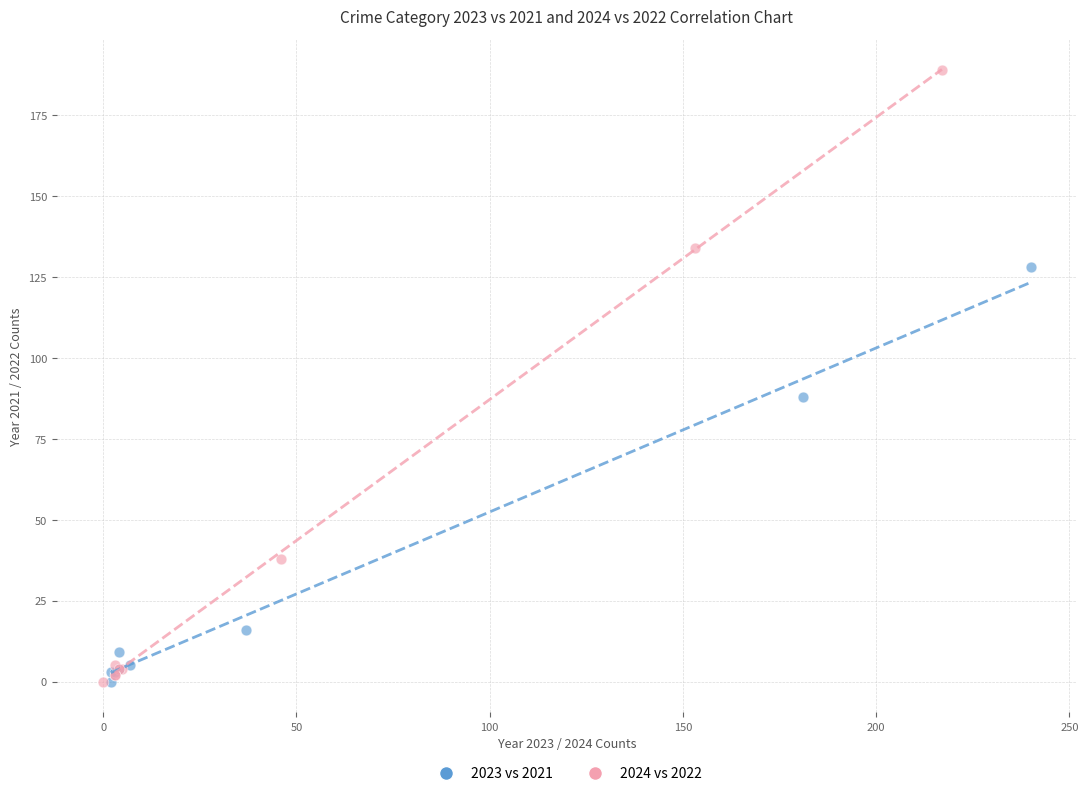

Which series reaches the maximum Y coordinate?

2024 vs 2022